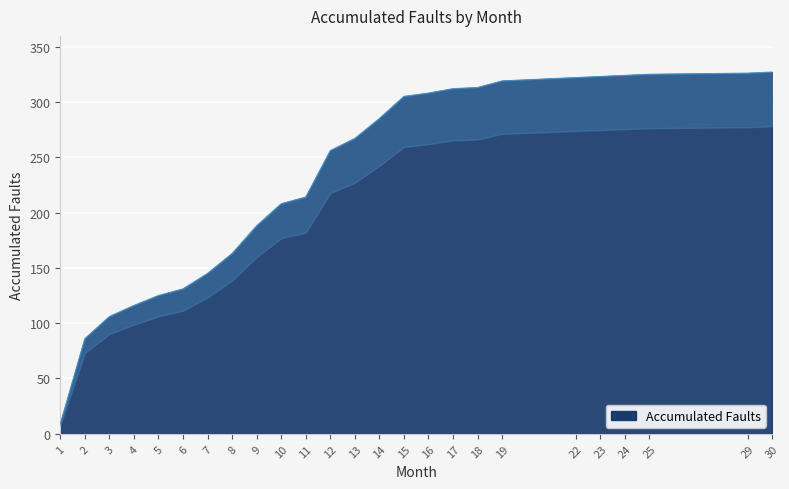

Reading left to right, extract all data points from this chart.

9	86	106	116	125	131	145	163	188	208	214	256	267	285	305	308	312	313	319	322	323	324	325	326	327